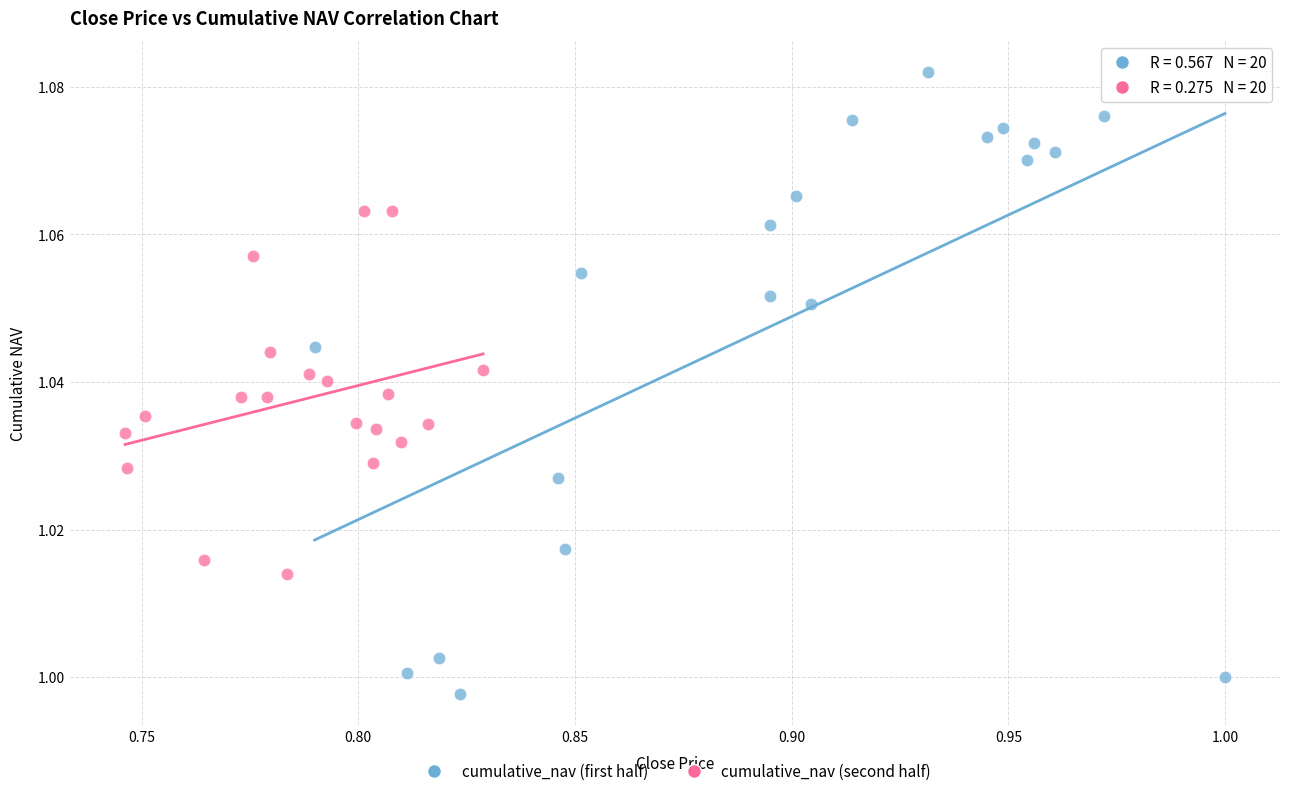

Which series has the widest spread of Y values?

cumulative_nav (first half)